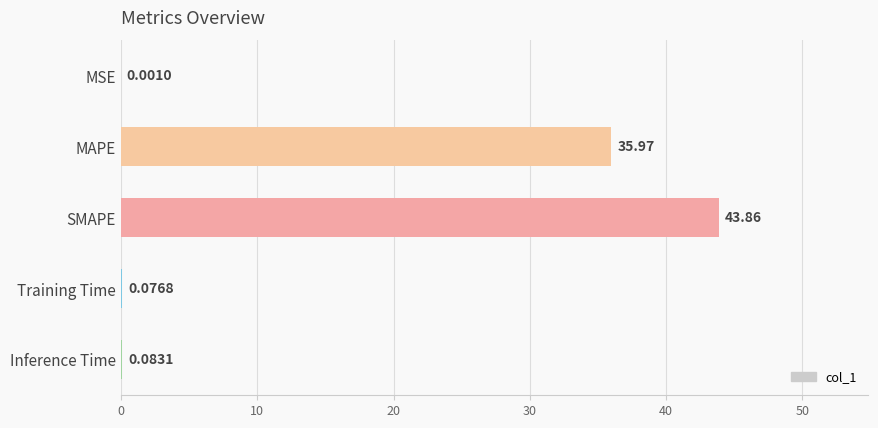

Which label corresponds to the largest value in the chart?

SMAPE